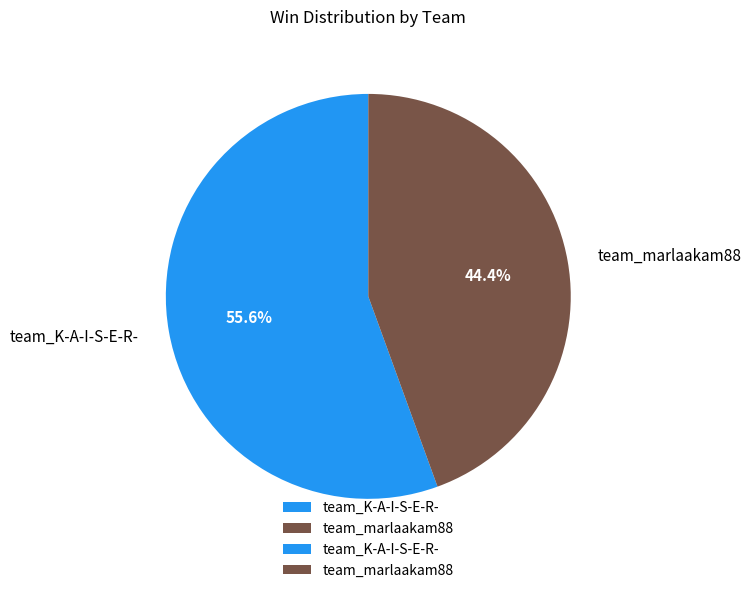

How many segments does this pie chart have?

2